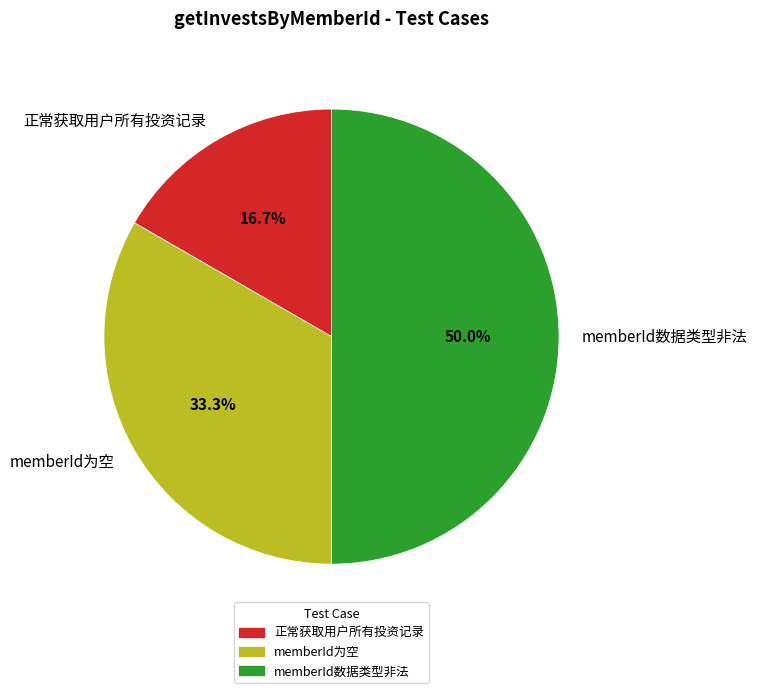

Is it true that 正常获取用户所有投资记录 is 17% of the pie?

True